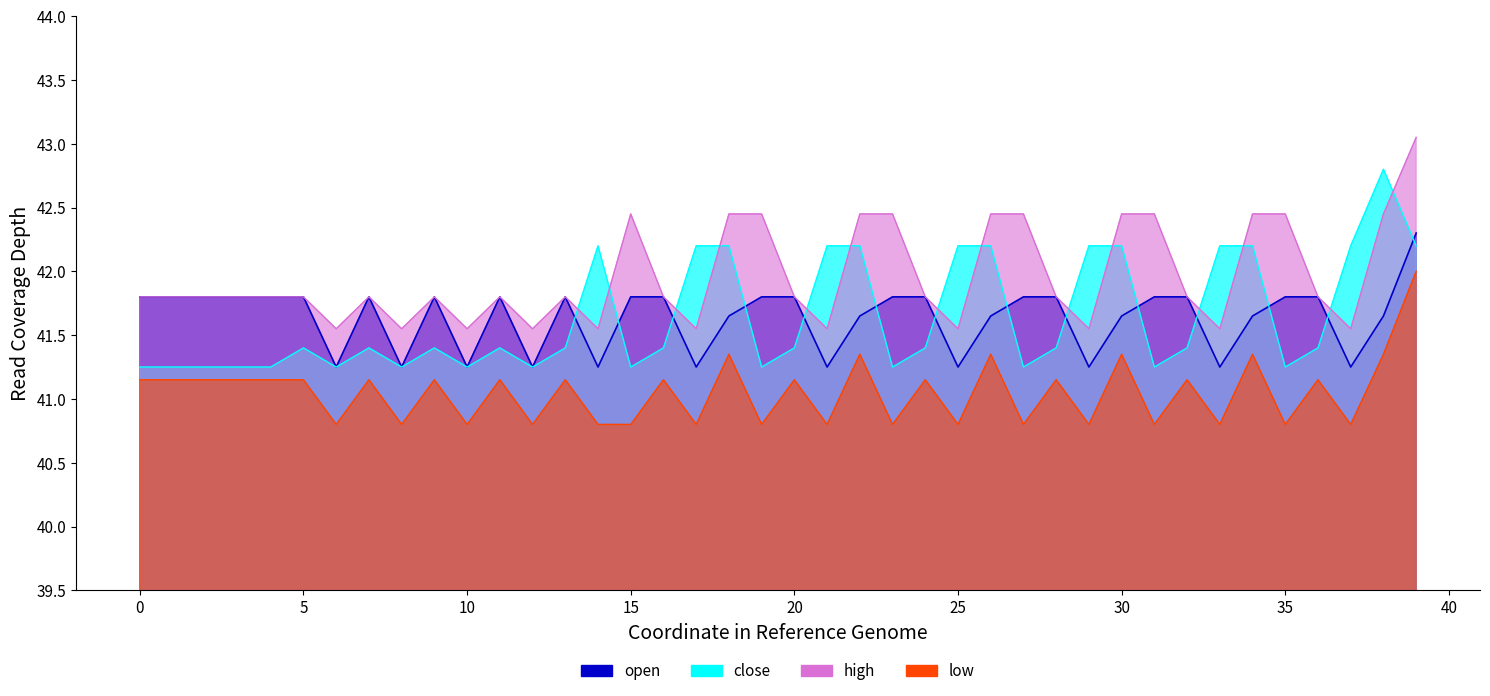

What is the sum of the open values at 3 and 4?

83.6